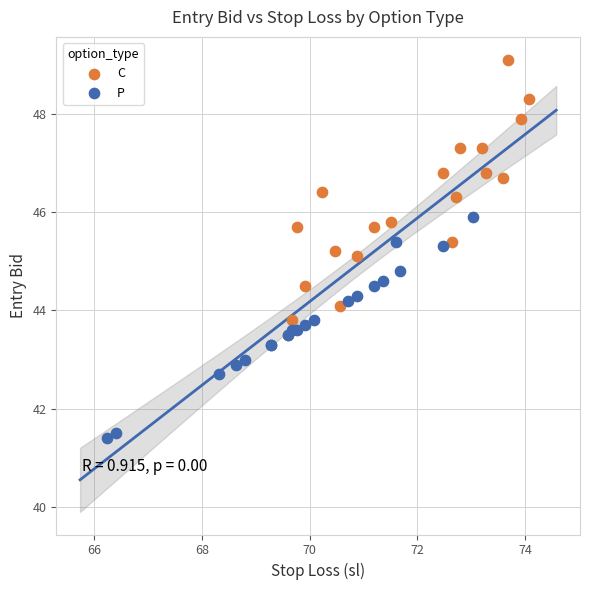

What are all the series names shown in the legend?

C, P